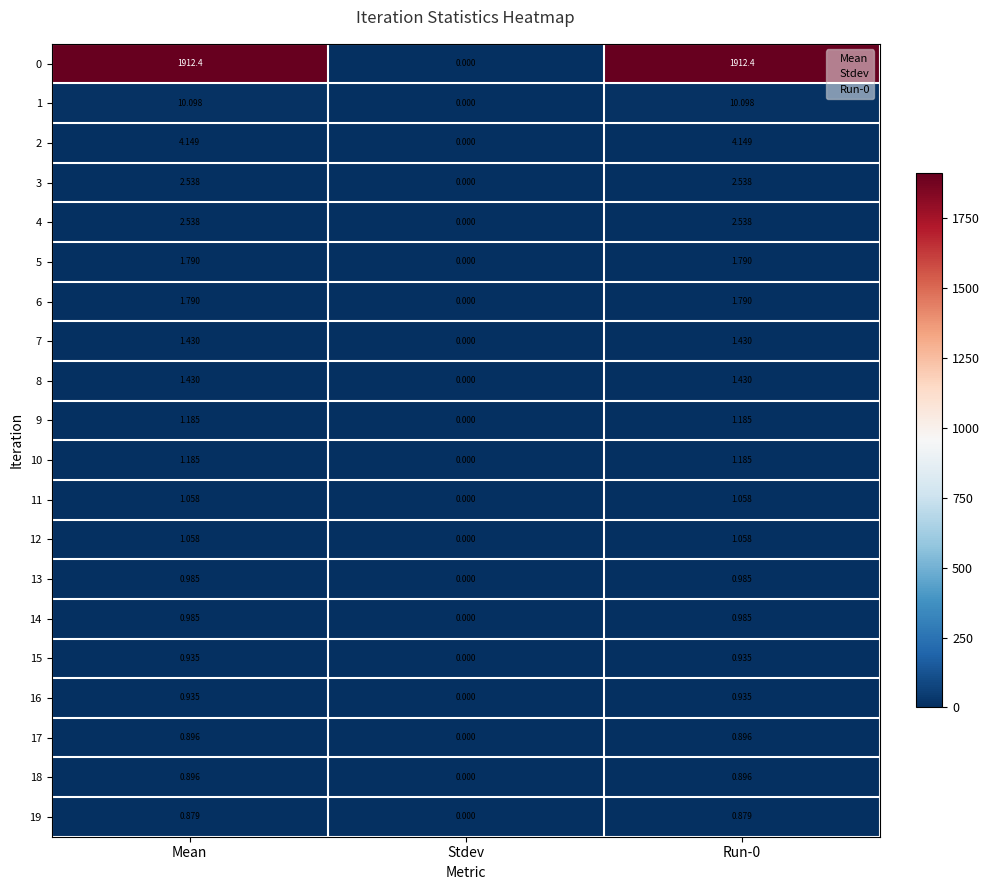

How many data points does each series have?

3